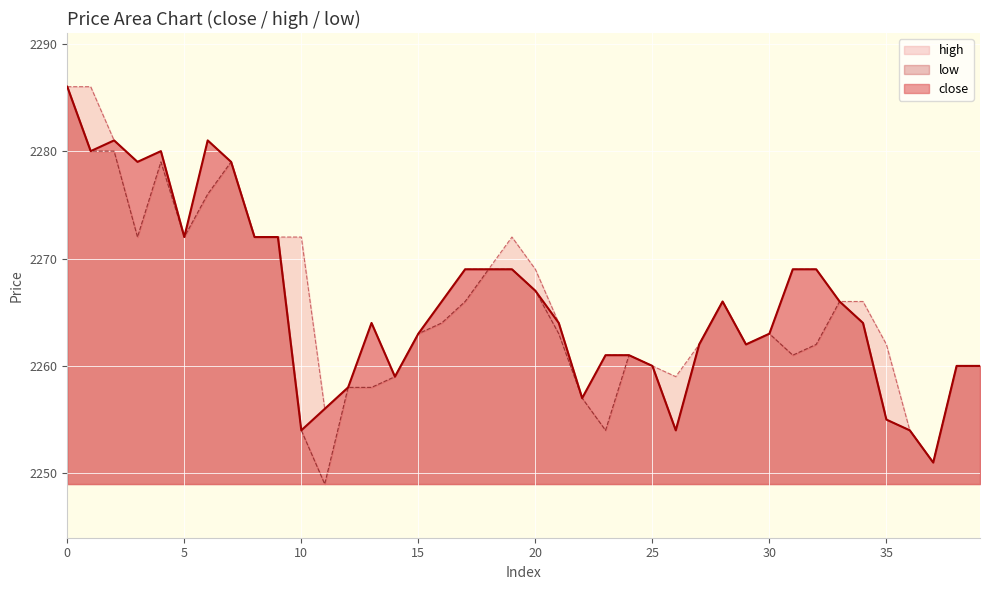

What is the sum of the low values at 28 and 37?

4517